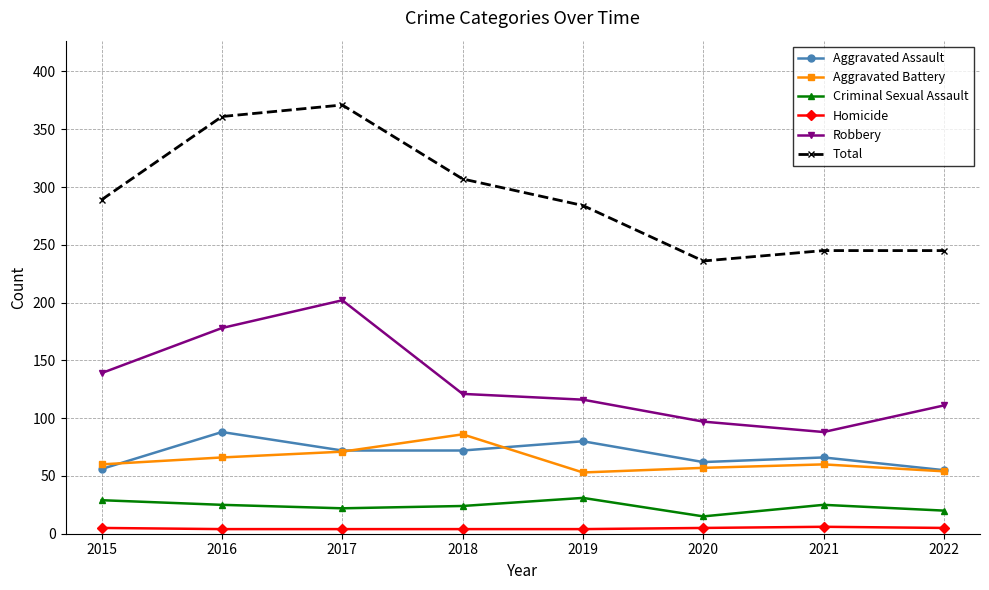

At which label is Total closest to 303?

2018